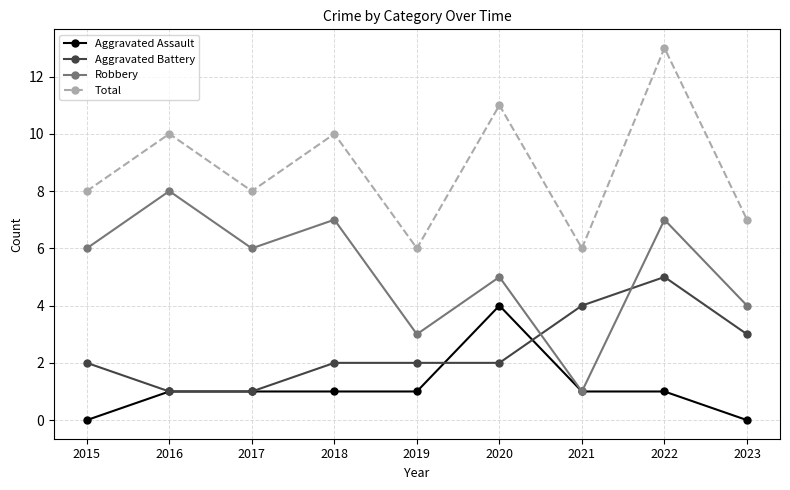

Count the number of data series in this chart.

4